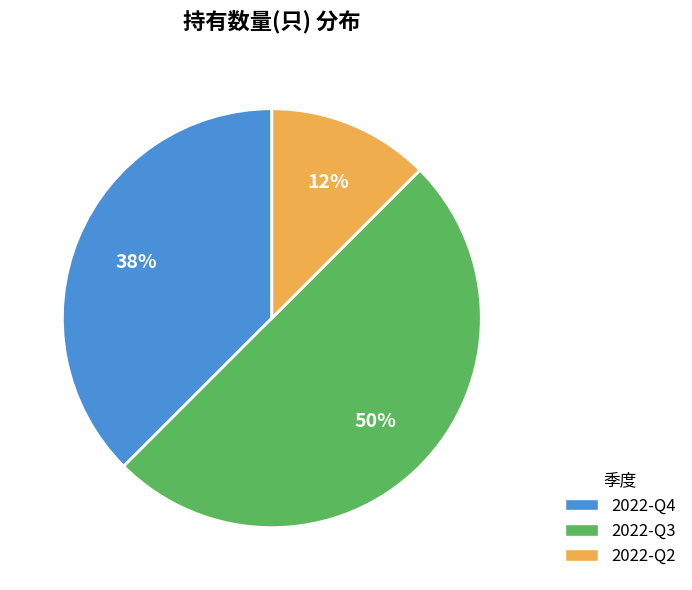

Between 2022-Q3 and 2022-Q4, which is larger?

2022-Q3